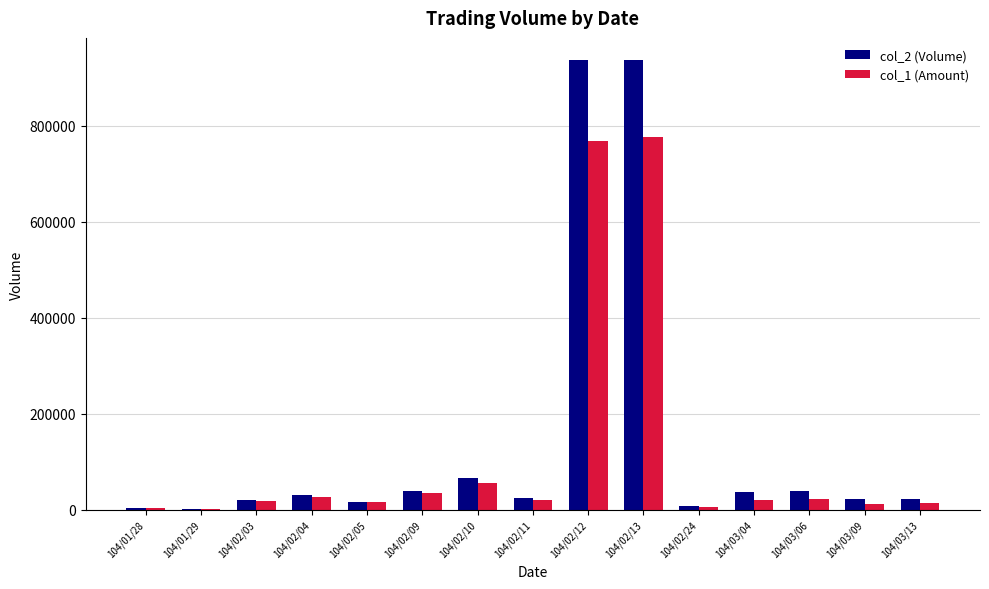

How many groups of bars are there?

15